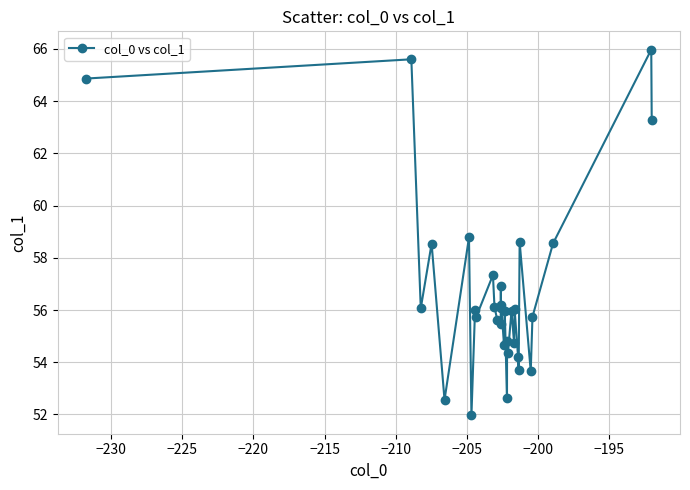

What is the sum of all values?

1816.8